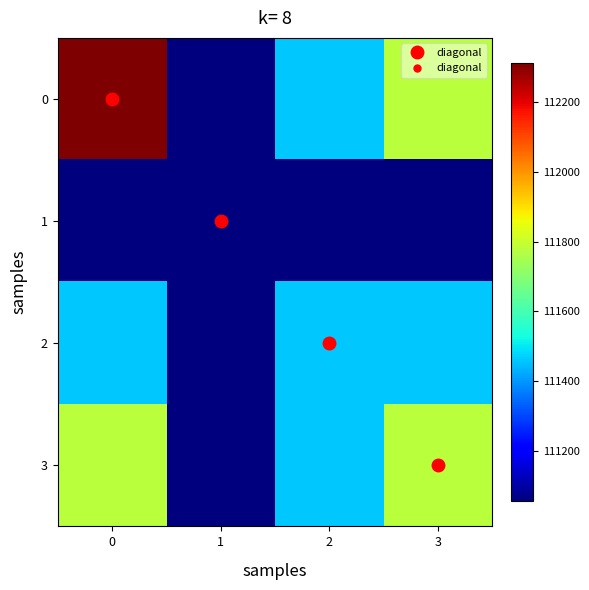

Rank the series by their maximum value, from highest to lowest.

0, 3, 2, 1